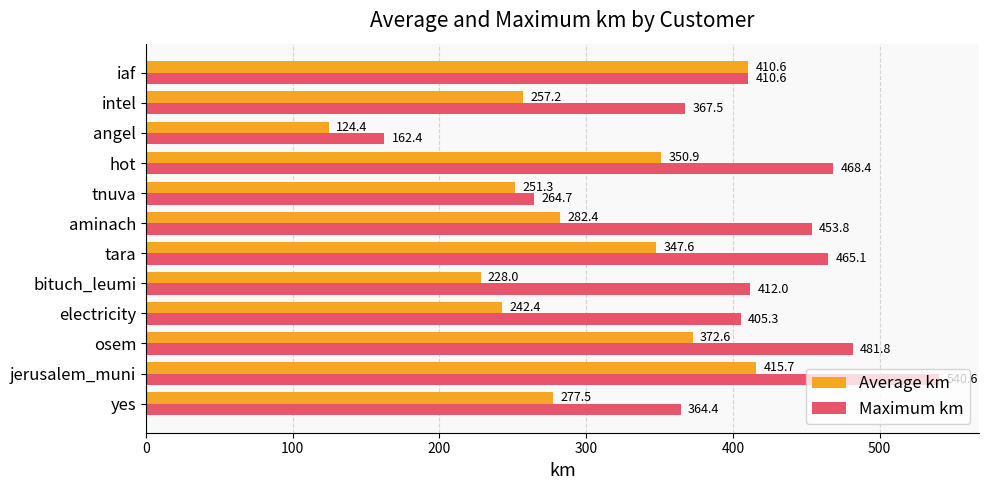

At which category is the sum across all series the highest?

jerusalem_muni